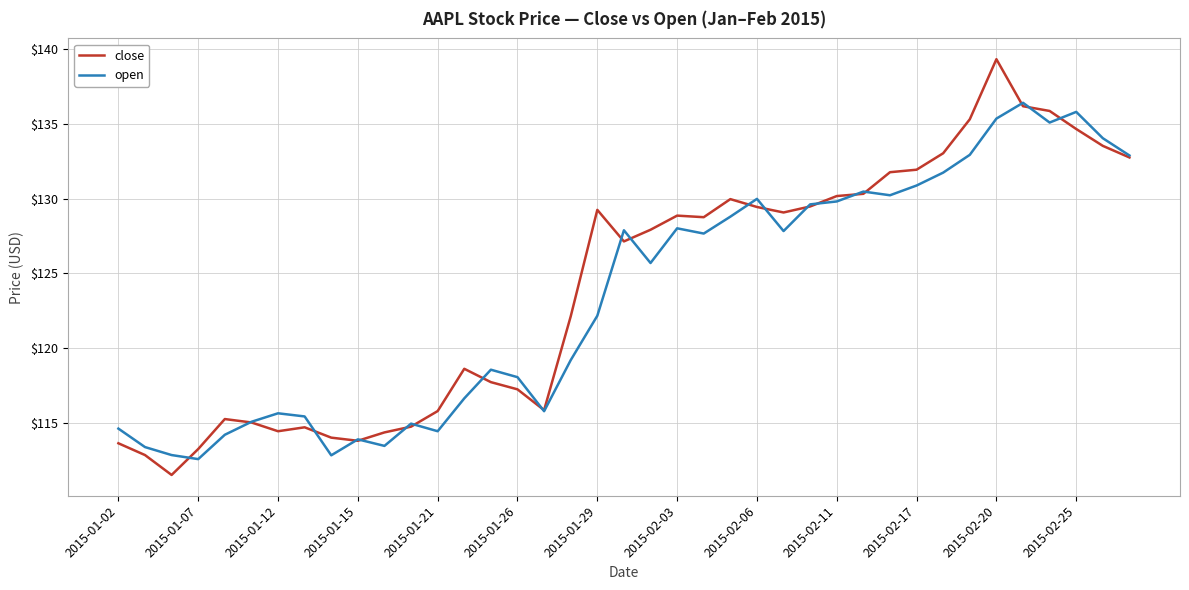

At how many categories does at least one series exceed 112?

39